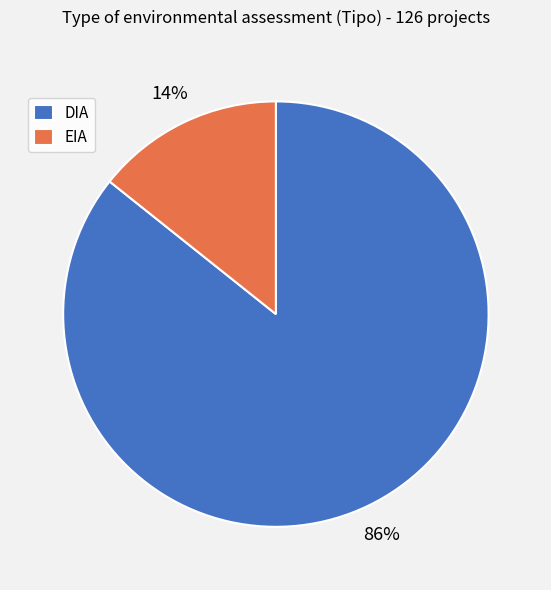

What percentage is the EIA slice, to the nearest percent?

14%